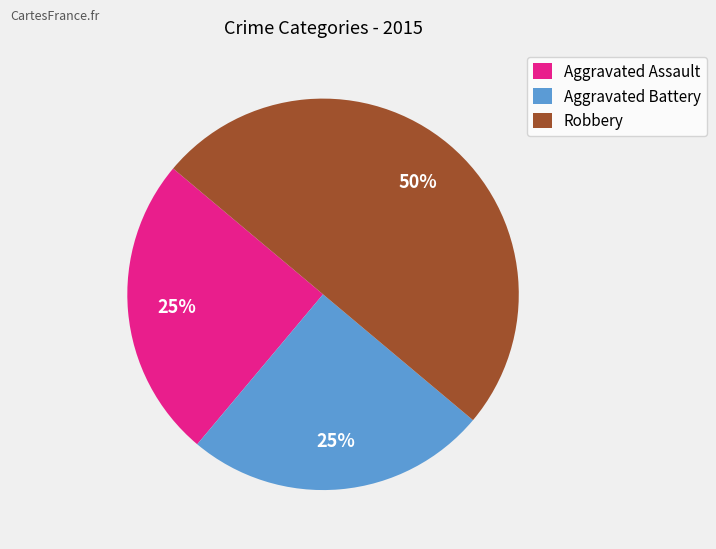

To the nearest percent, what is the difference between the Robbery and Aggravated Assault slice percentages?

25%